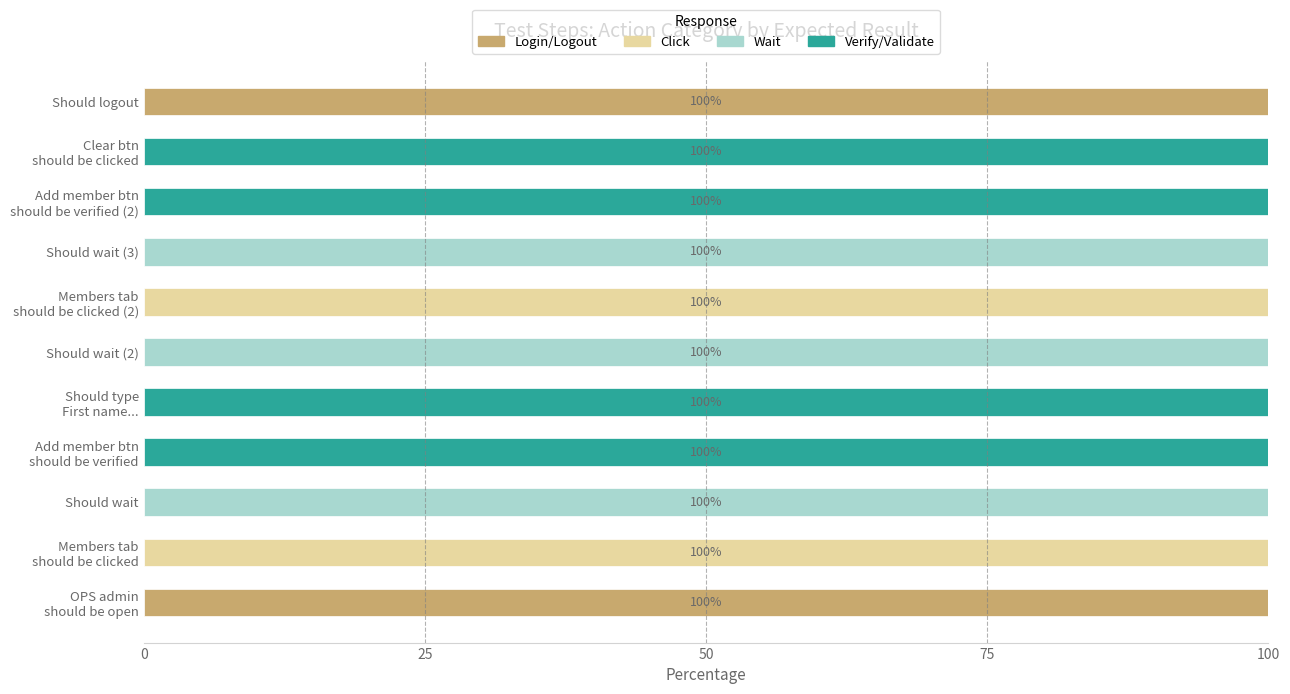

The value of Login/Logout at Should wait (2) is -46. True or false?

False